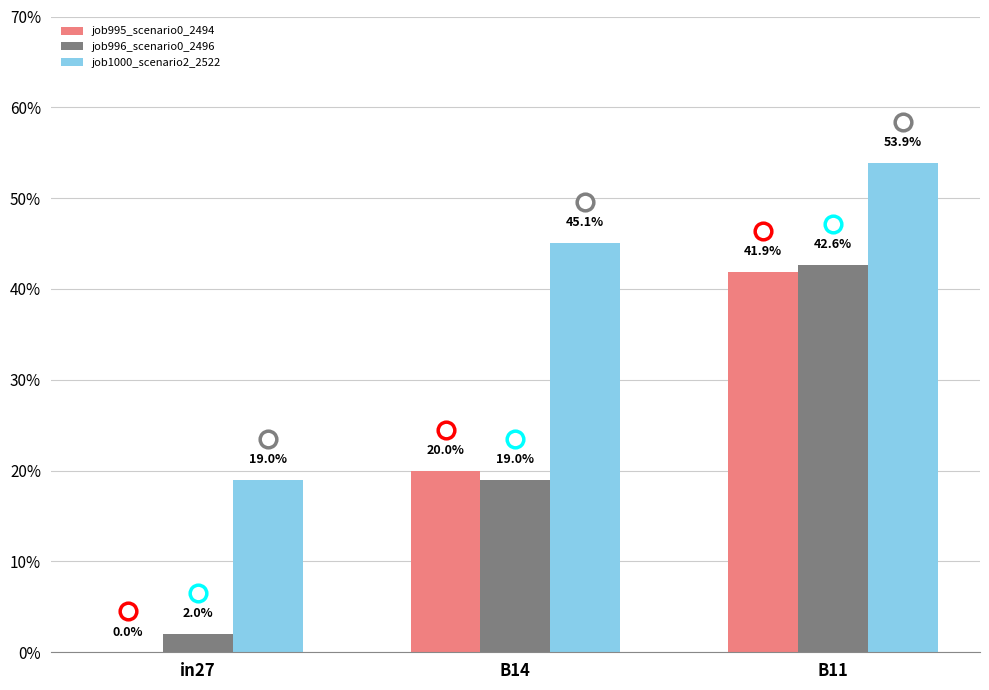

Is the value of job995_scenario0_2494 at in27 greater than the value of job996_scenario0_2496 at B11?

No